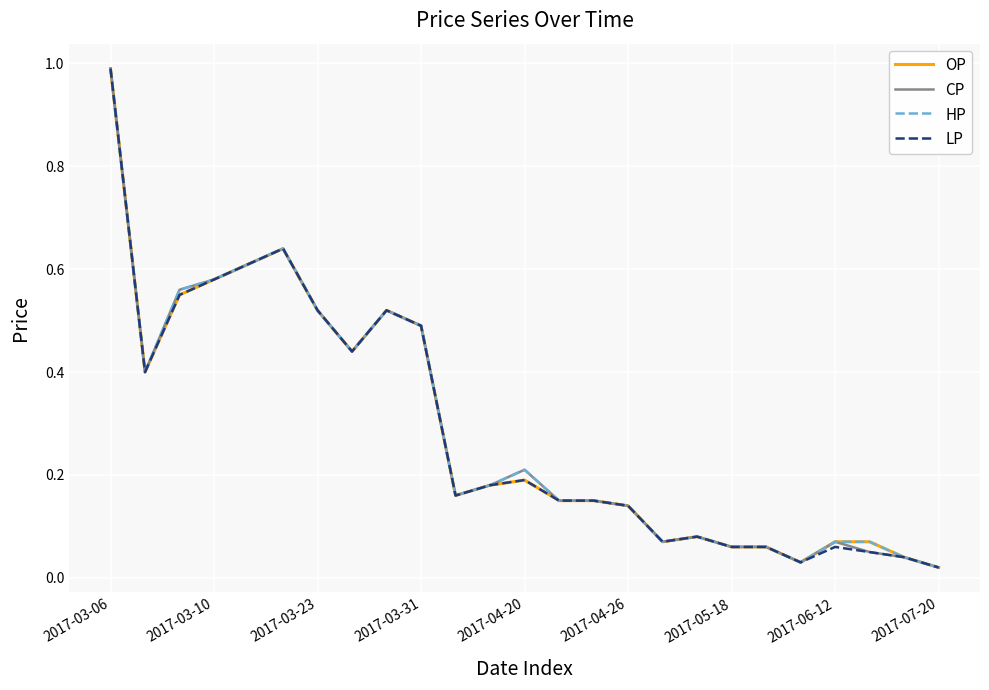

List the series in order of their overall mean, highest first.

HP, CP, OP, LP